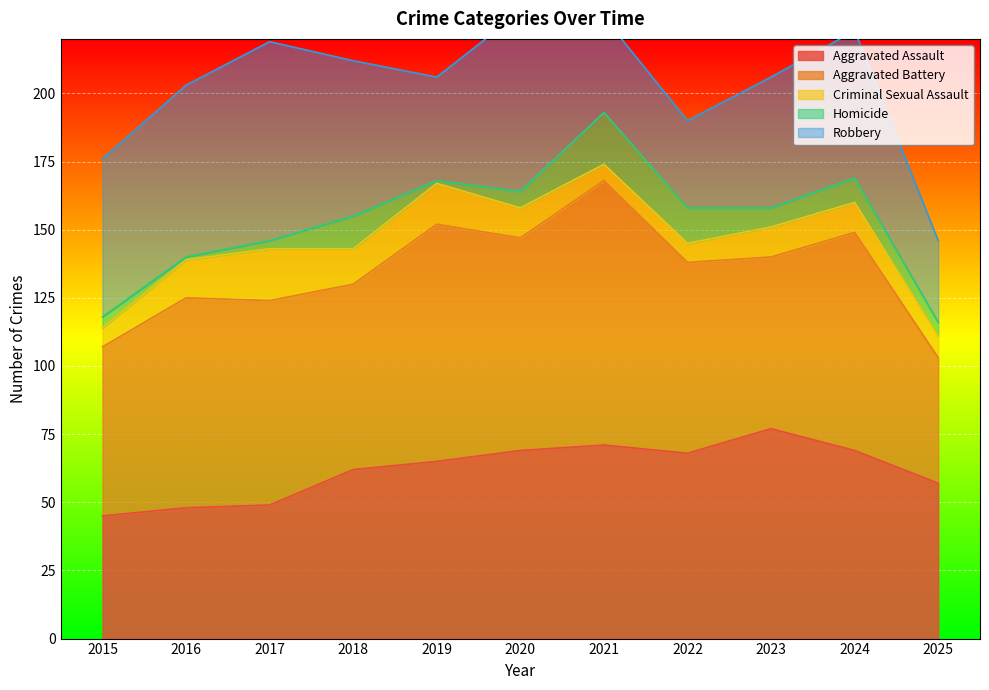

How many interior local valleys does the Homicide series have?

3